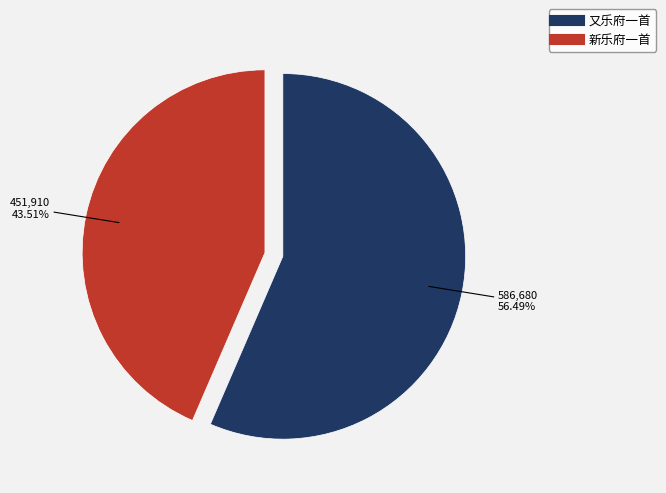

To the nearest percent, what percentage of the pie is 新乐府一首?

44%